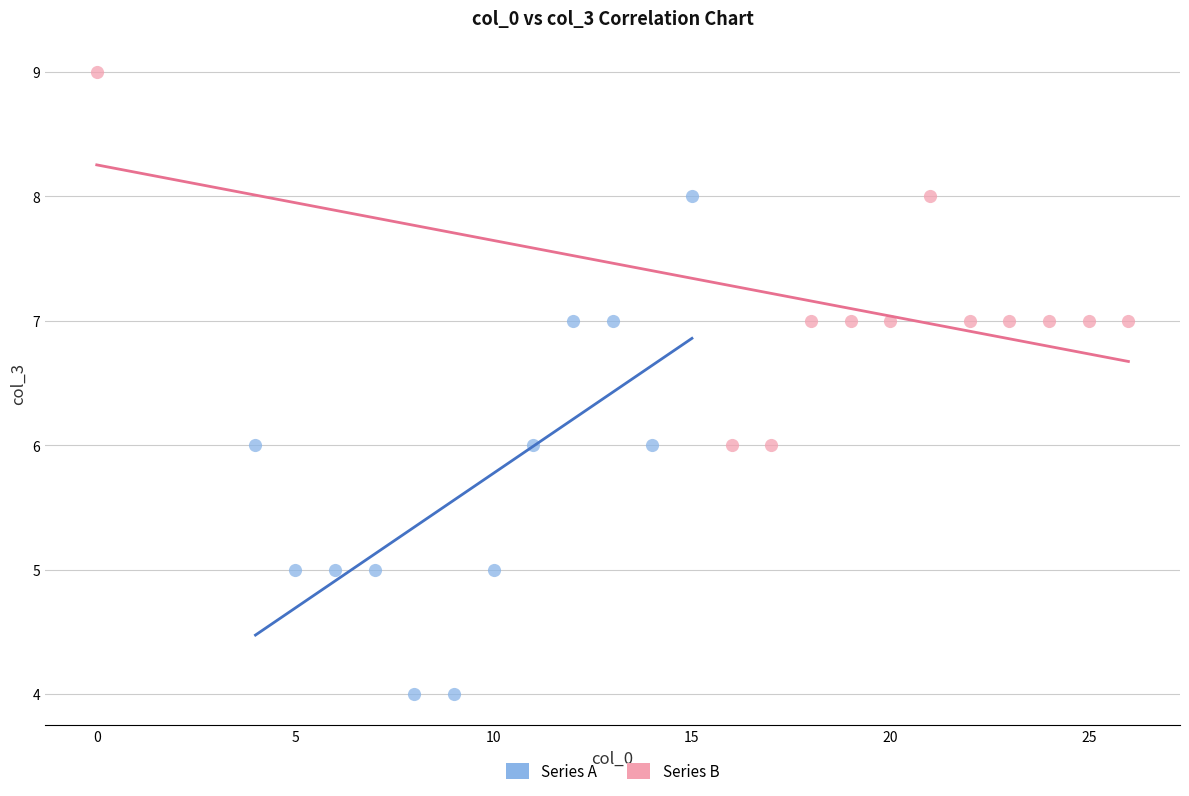

What are all the series names shown in the legend?

Series A, Series B